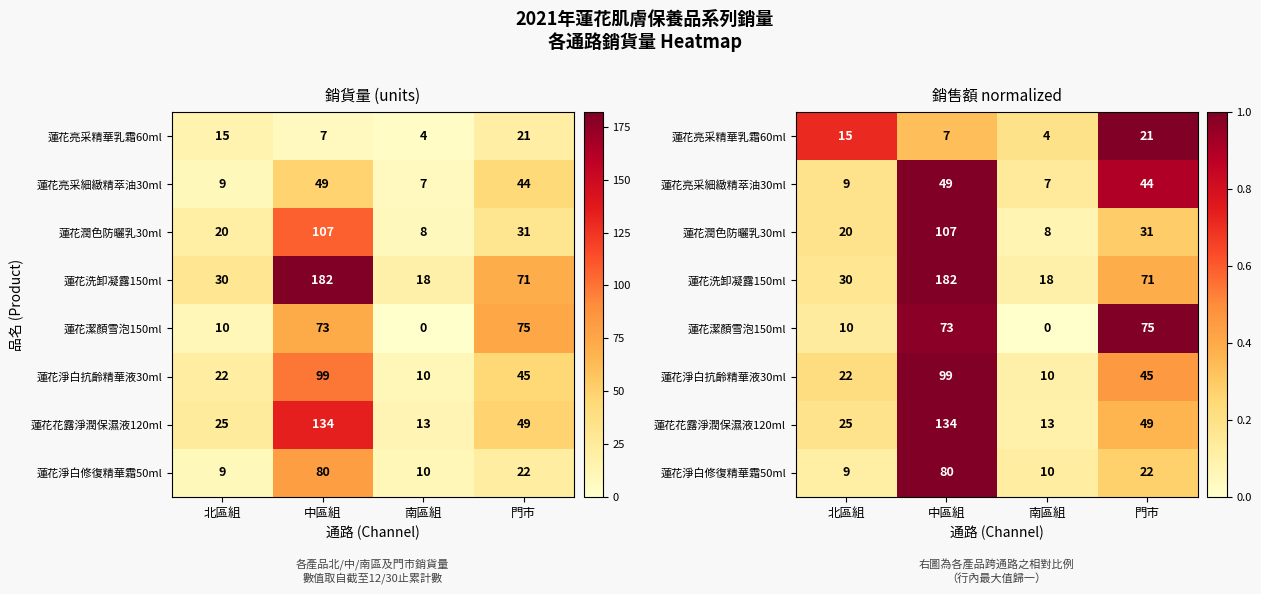

The 蓮花潤色防曬乳30ml series shows 0.1 at 南區組. True or false?

False